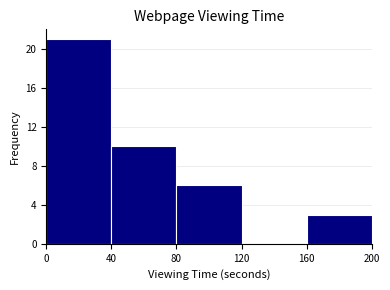

What is the height of the bar covering 160 to 200 on the x-axis? The values are not printed on the chart, so give them approximately, as read against the axis.

3